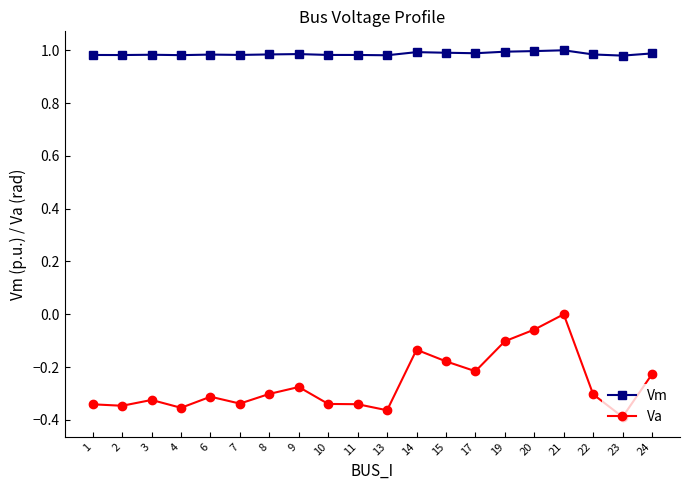

Is it true that Va equals -0.6 at 11?

False